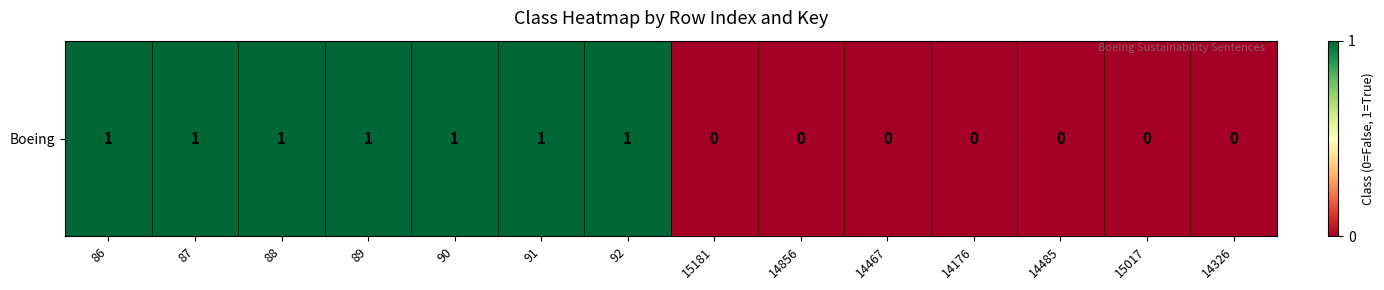

True or false: the data shows 0 at 14326.

True